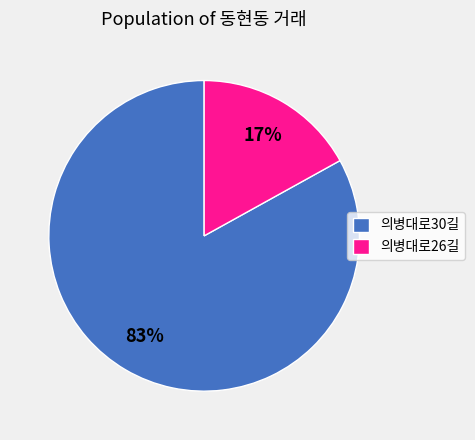

What percentage is the 의병대로30길 slice, to the nearest percent?

83%